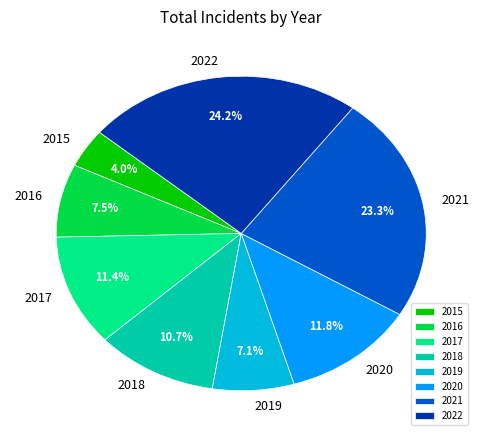

True or false: 2016 accounts for 18% of the total.

False